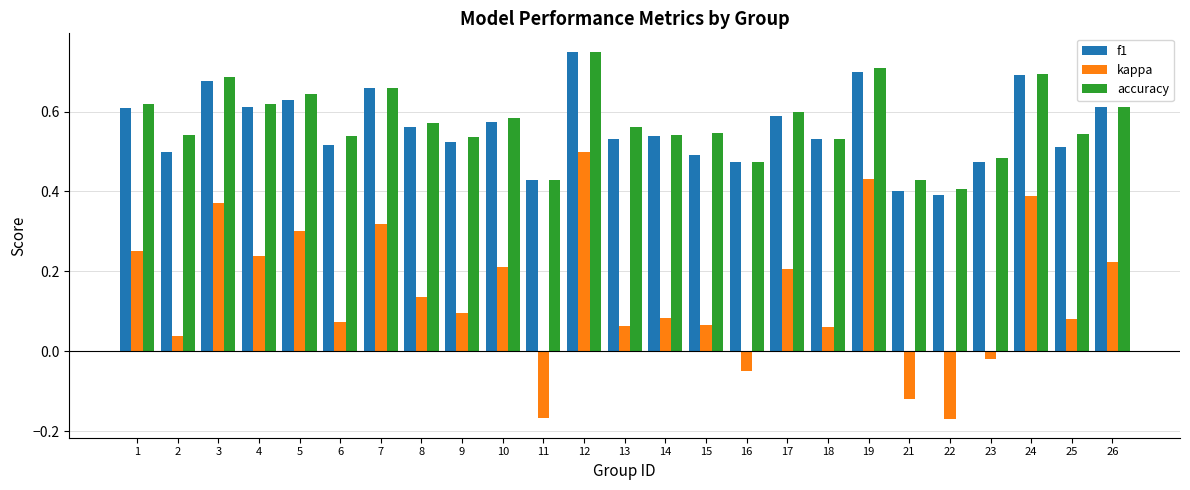

How many categories are shown in the chart?

25